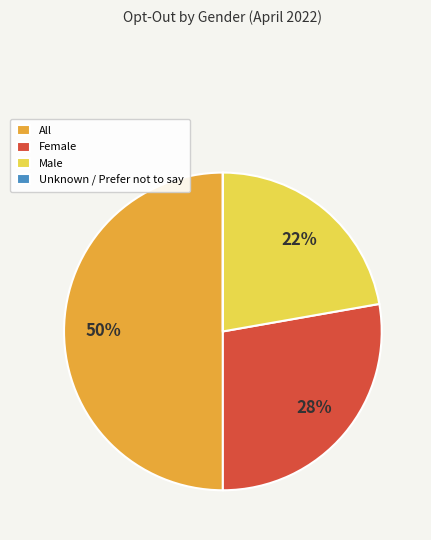

True or false: All accounts for 50% of the total.

True